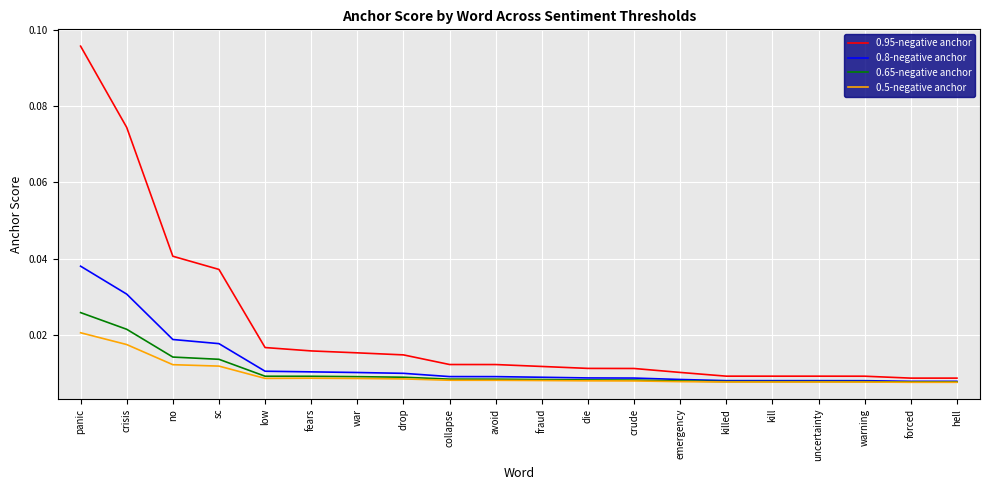

Between no and crude, which series saw the biggest shift?

0.95-negative anchor